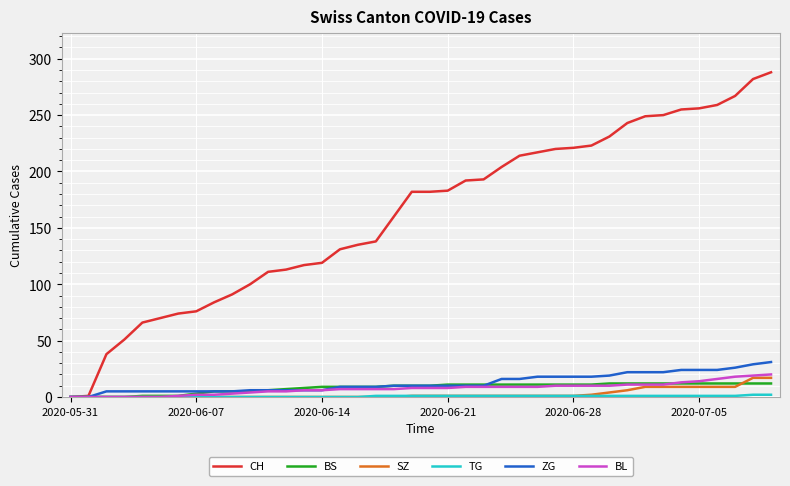

Which series has the largest range (max minus min)?

CH